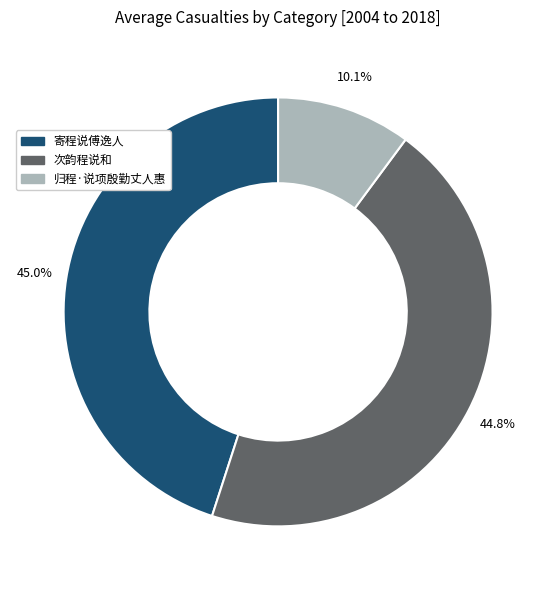

Is there any slice that represents more than half of the pie?

No